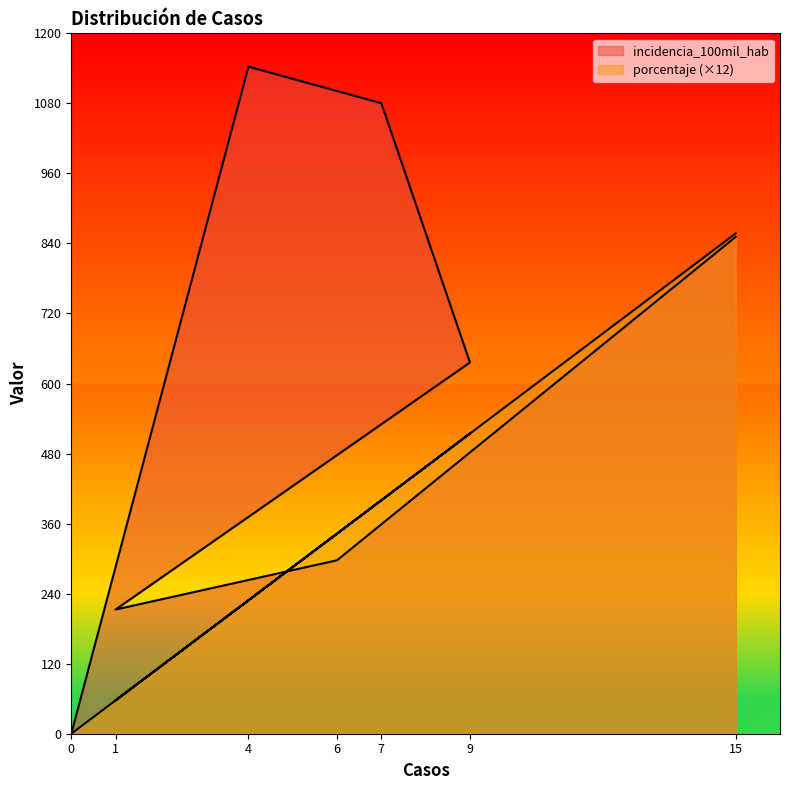

At 1, list the series in order from largest to smallest.

incidencia_100mil_hab, porcentaje